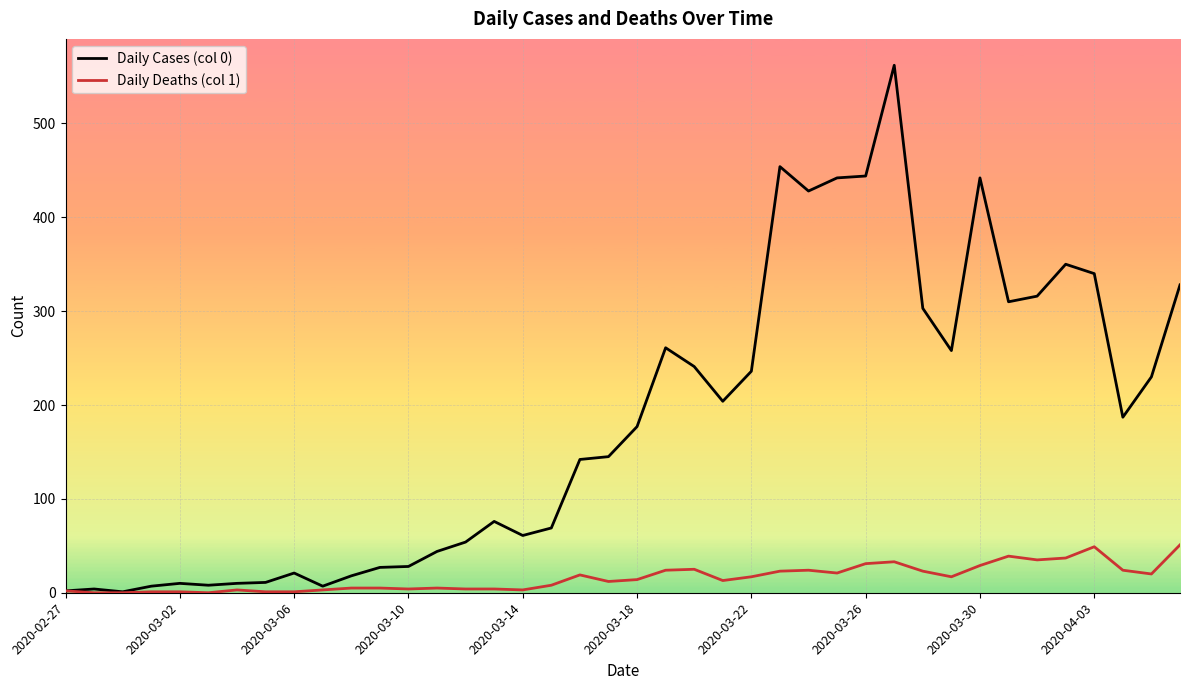

How many lines are shown in the chart?

2